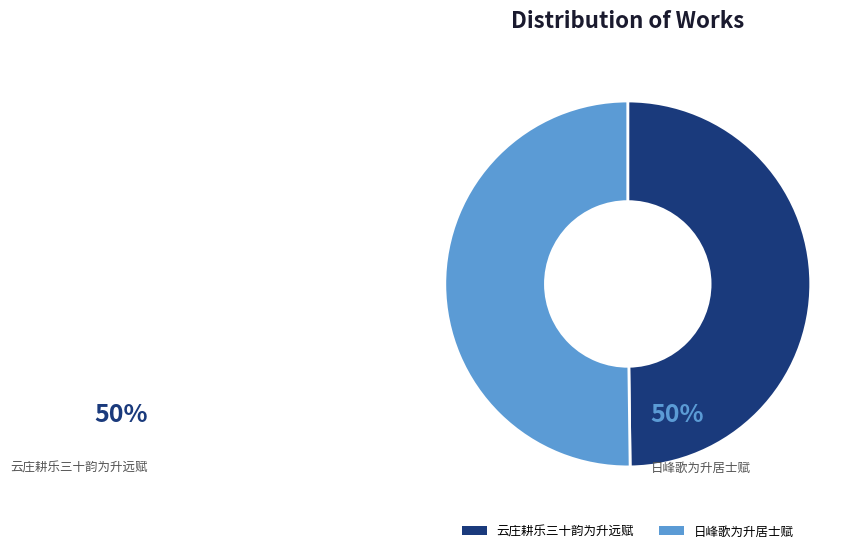

Which has a higher value, 日峰歌为升居士赋 or 云庄耕乐三十韵为升远赋?

日峰歌为升居士赋